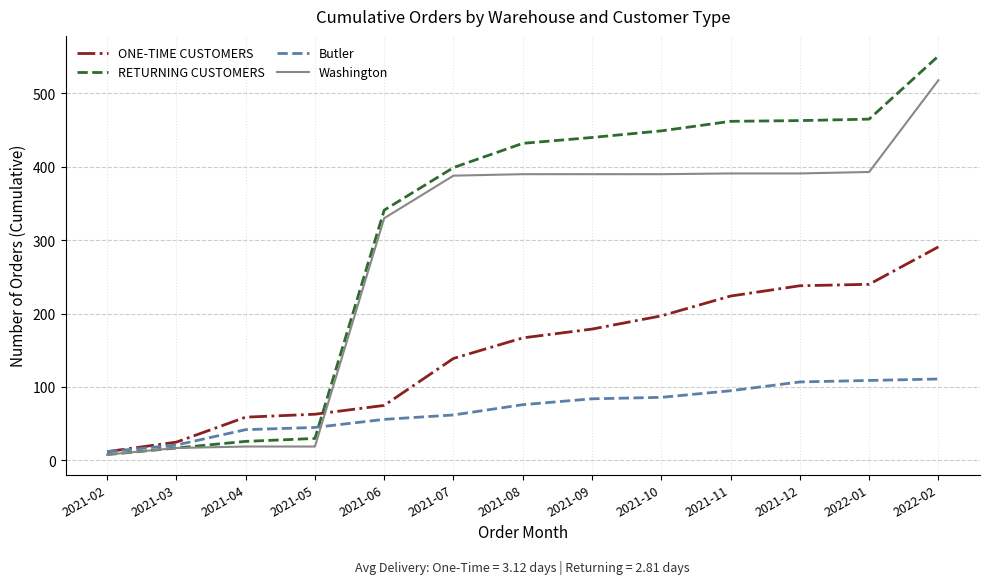

Is the value of RETURNING CUSTOMERS at 2021-11 greater than the value of ONE-TIME CUSTOMERS at 2022-02?

Yes